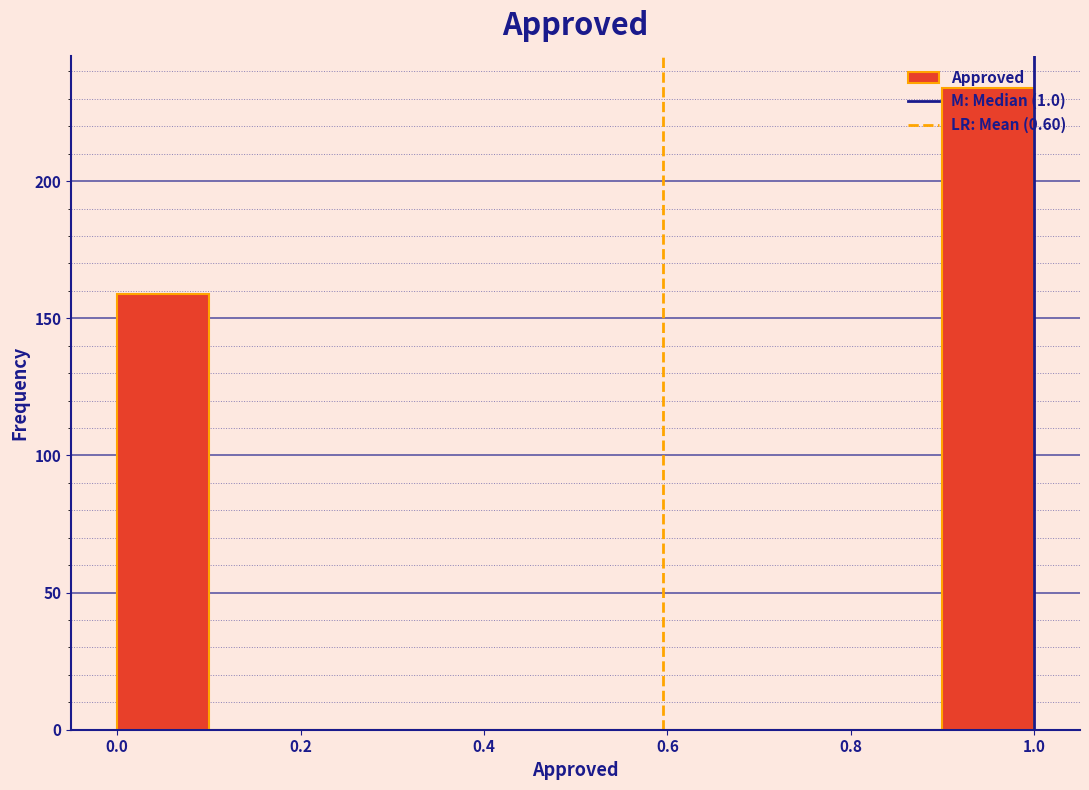

Reading left to right, transcribe this chart: for each bar, give the range it covers on the x-axis and its height. The values are not printed on the chart, so give them approximately, as read against the axis.

0.0 to 0.1: 160
0.1 to 0.2: 0
0.2 to 0.3: 0
0.3 to 0.4: 0
0.4 to 0.5: 0
0.5 to 0.6: 0
0.6 to 0.7: 0
0.7 to 0.8: 0
0.8 to 0.9: 0
0.9 to 1.0: 235